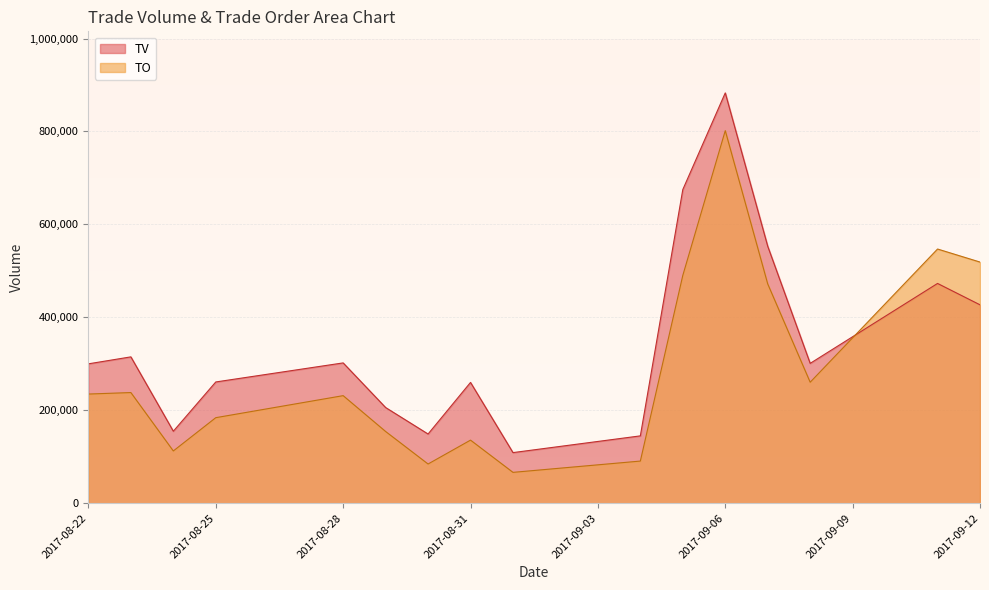

How many data points in TV are less than 301000?

8